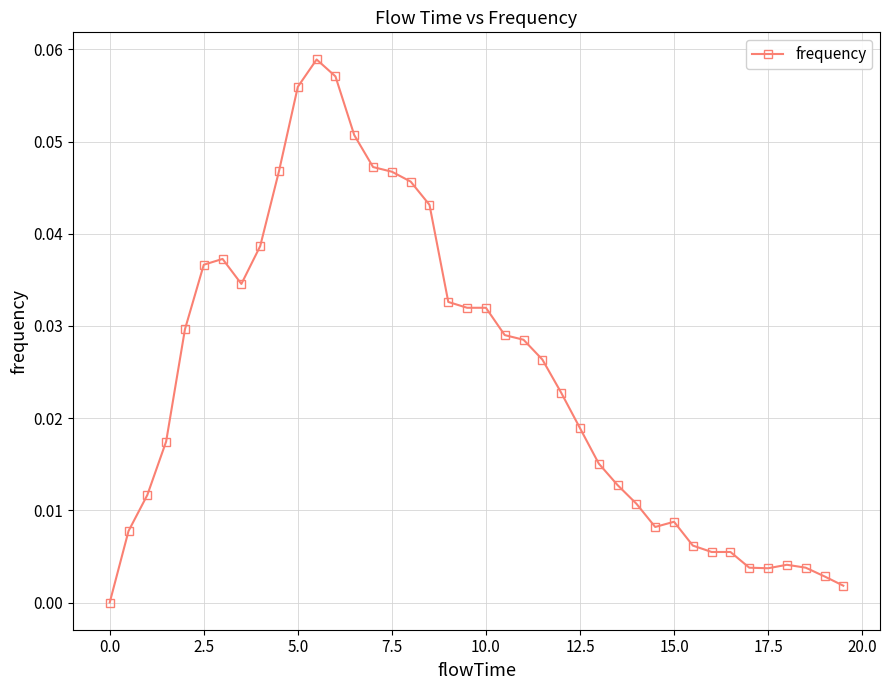

What is the sum of all values?

1.0